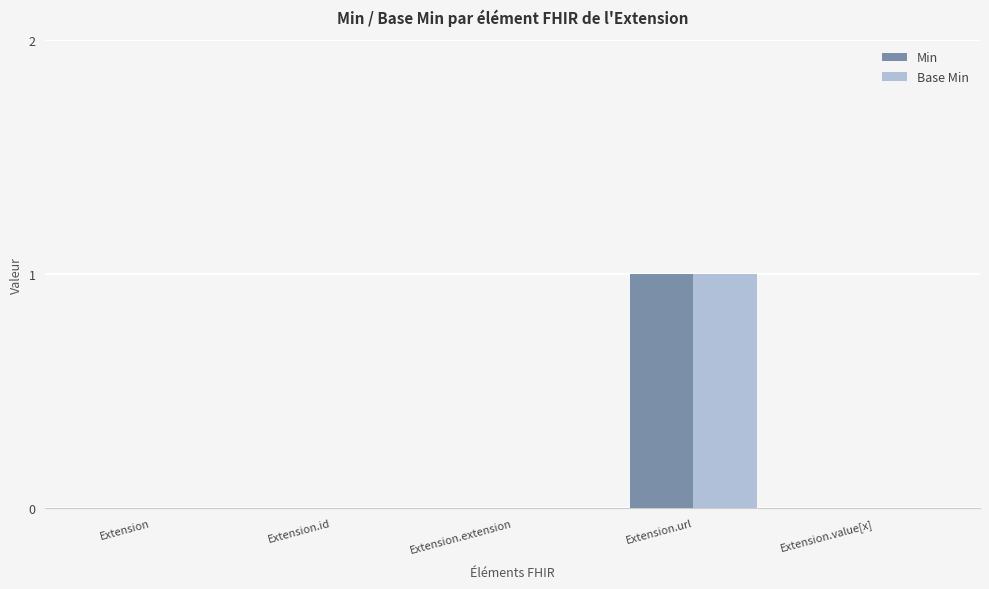

At which label does Base Min reach its peak?

Extension.url